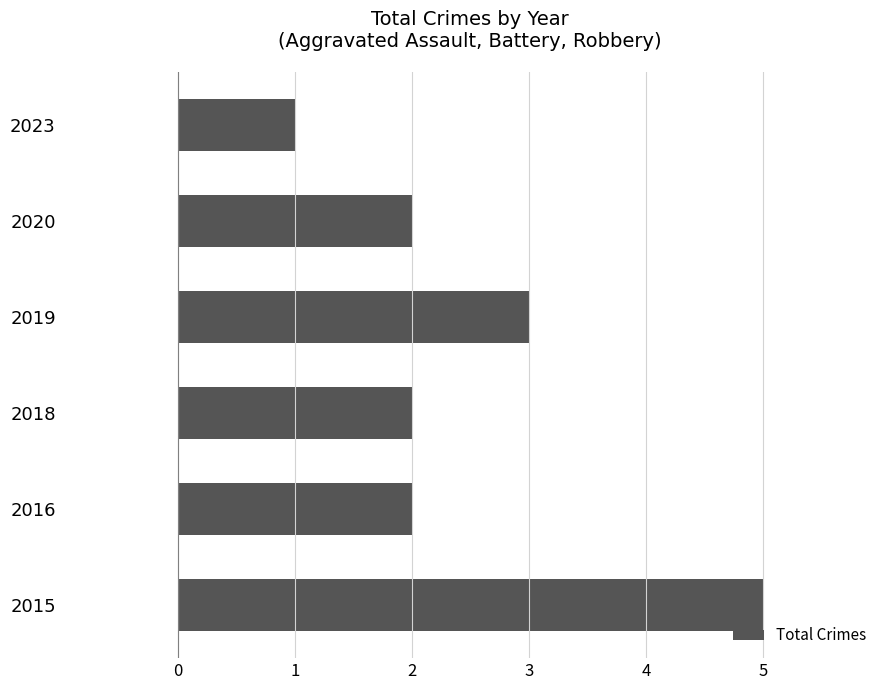

What is the sum of the values at 2016 and 2018?

4